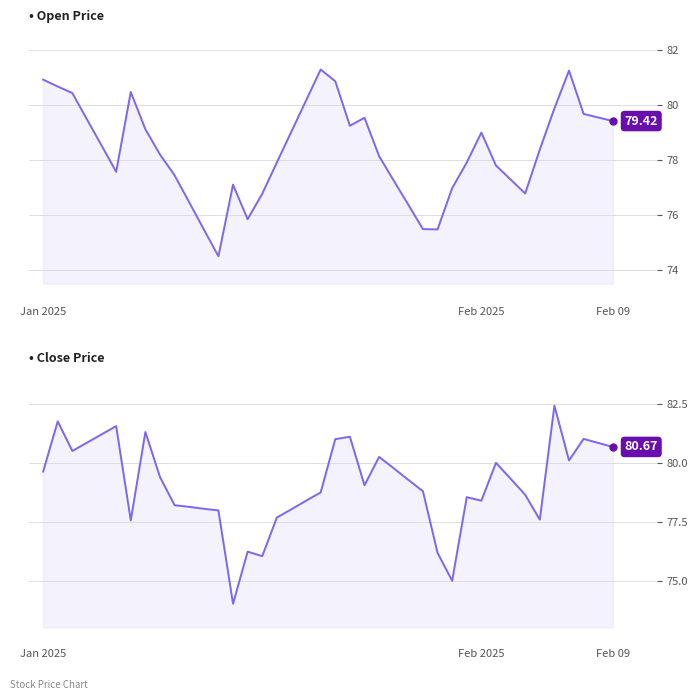

What are all the series names shown in the legend?

Open Price, Close Price